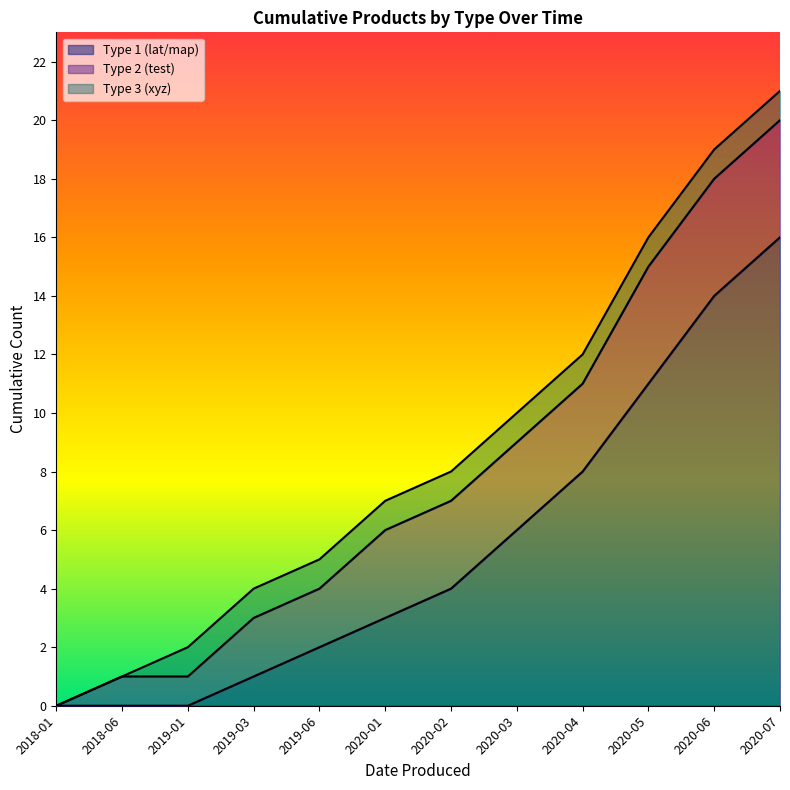

At how many categories does at least one series exceed 5?

5